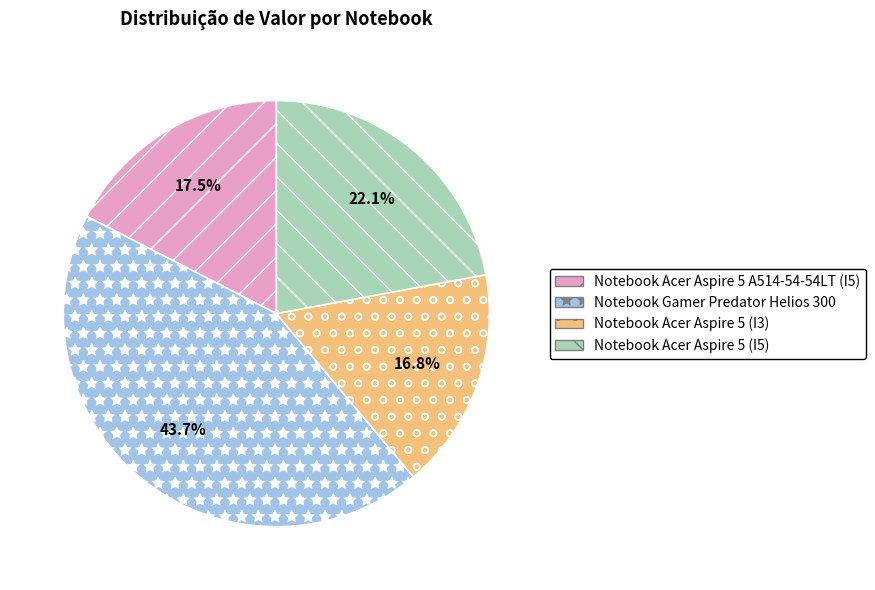

Does Notebook Acer Aspire 5 (I3) account for over 50% of the chart?

No